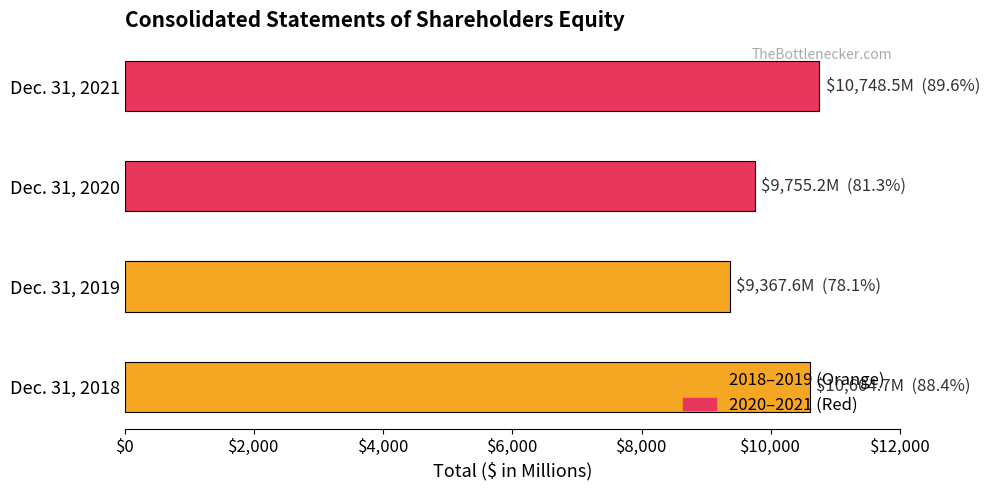

Is it true that the value at Dec. 31, 2018 is 10604.7?

True